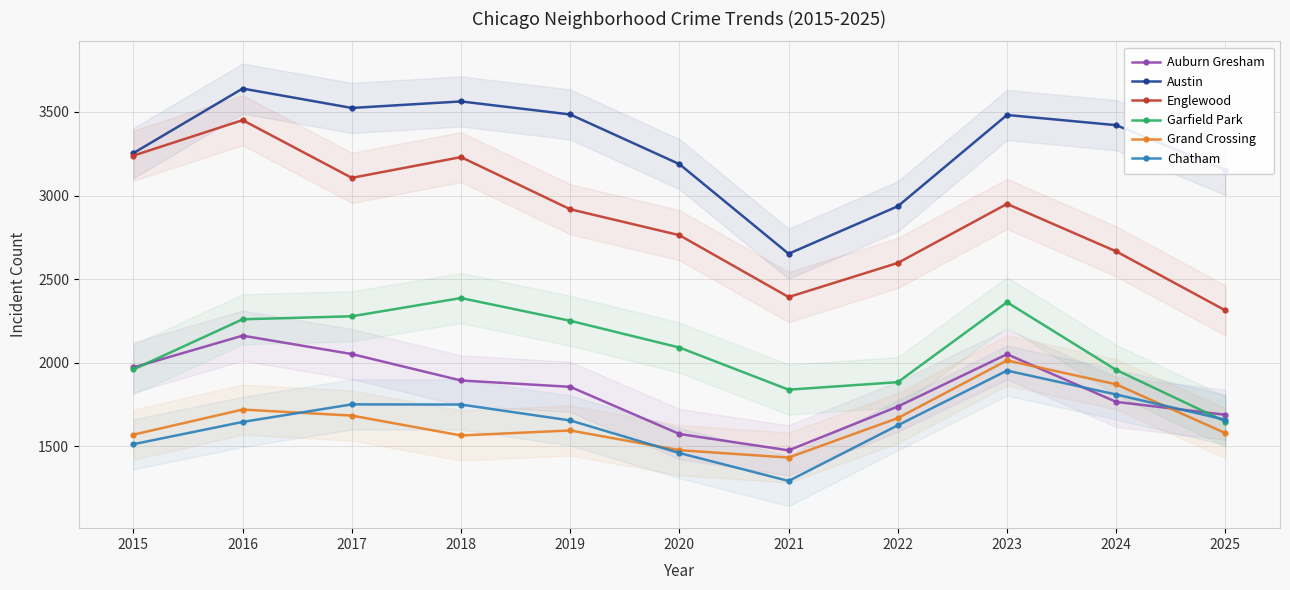

What is the value of the Englewood point at the 3rd from the left?

3106